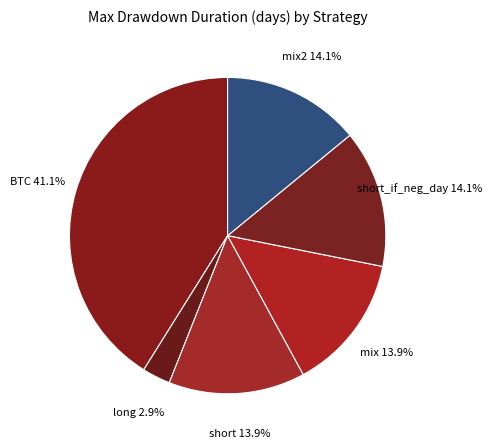

Which category has the biggest portion of the pie?

BTC